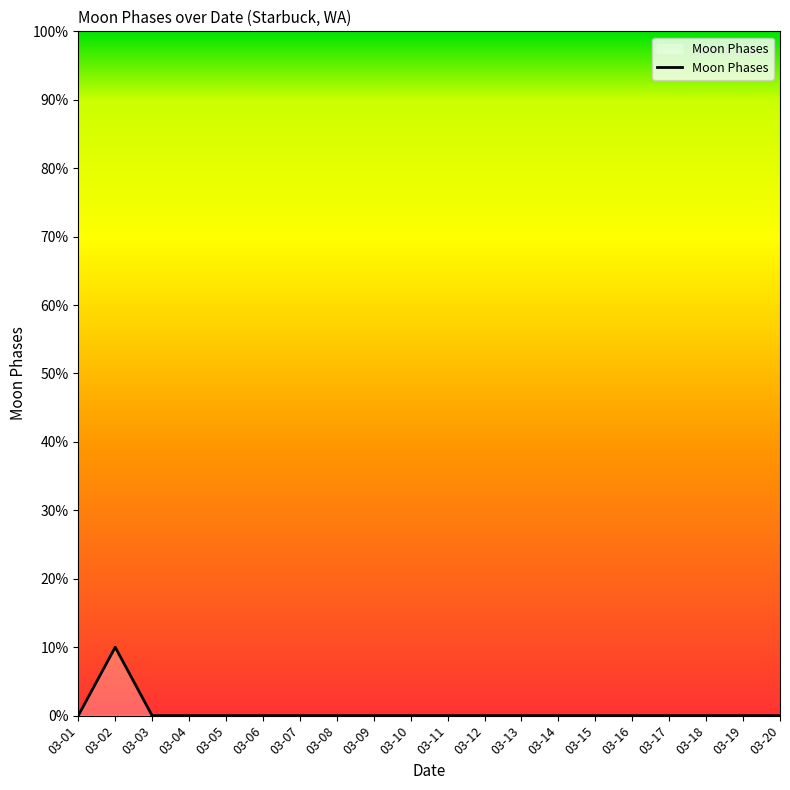

True or false: the data shows 5 at 03-15.

False